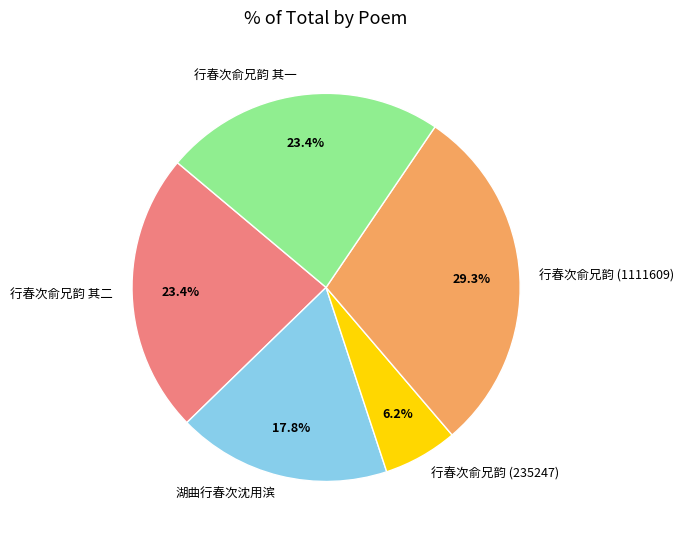

Which slice is the smallest?

行春次俞兄韵 (235247)